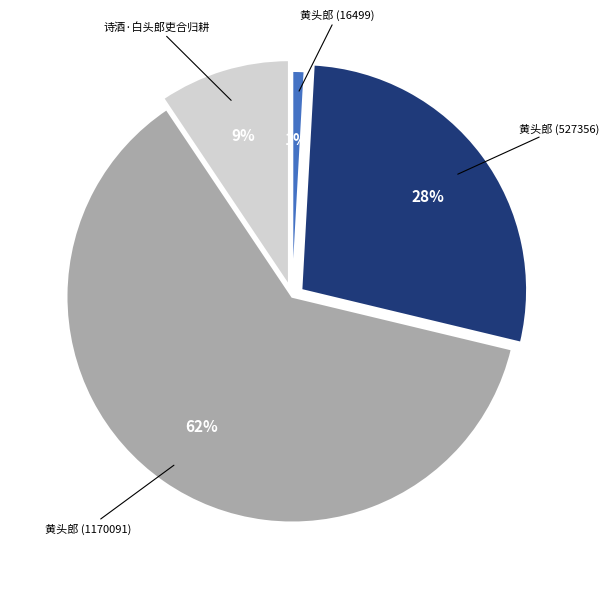

To the nearest percent, what percentage of the pie is 黄头郎 (527356)?

28%